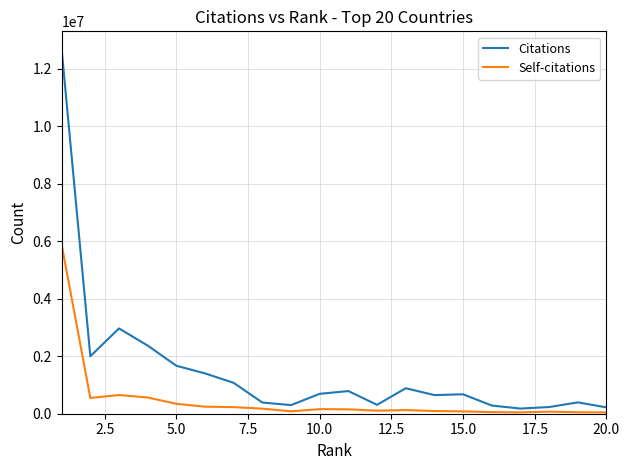

Which series has the largest total across all categories?

Citations